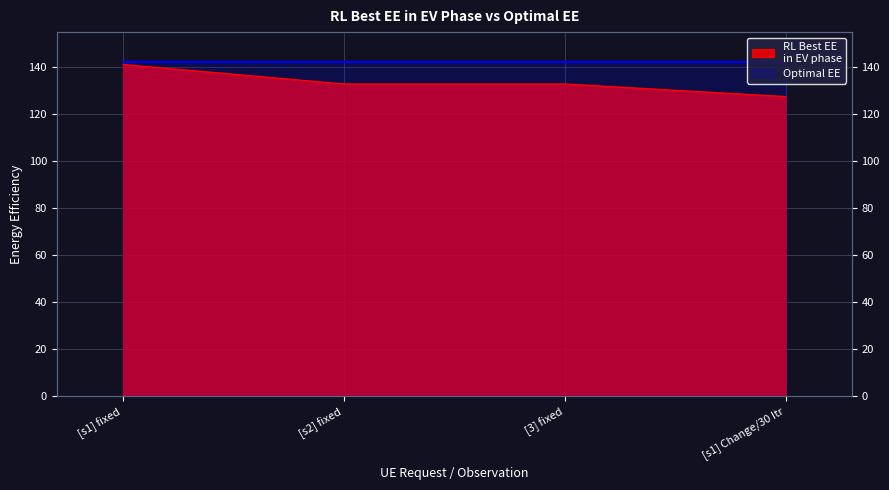

How many data points are above 132?

3